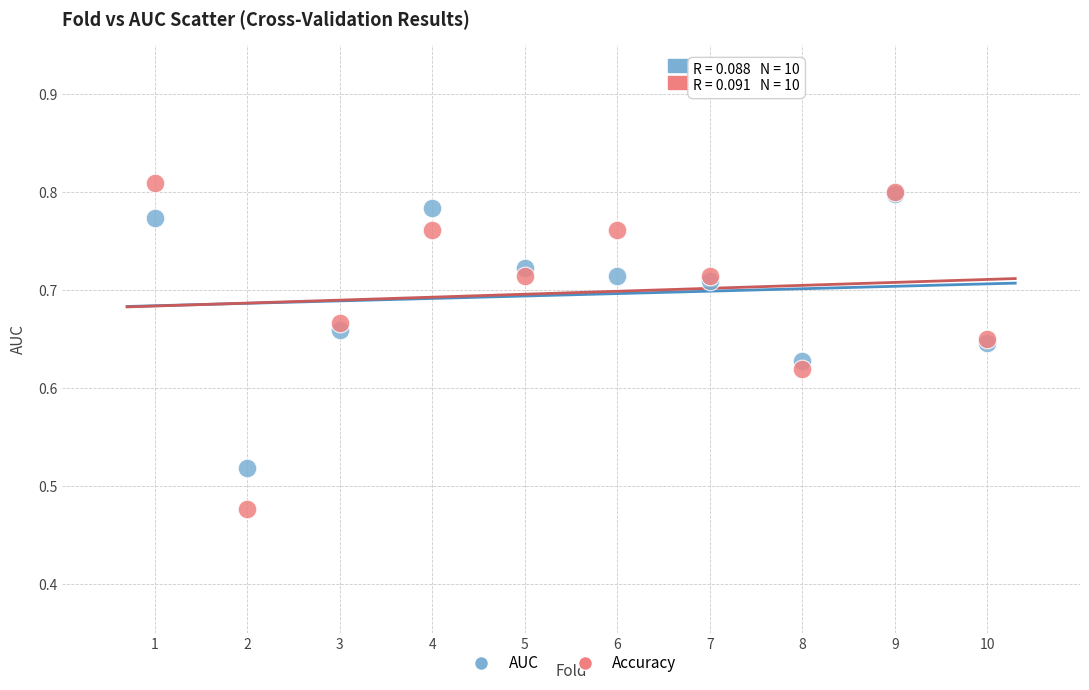

What are all the series names shown in the legend?

AUC, Accuracy